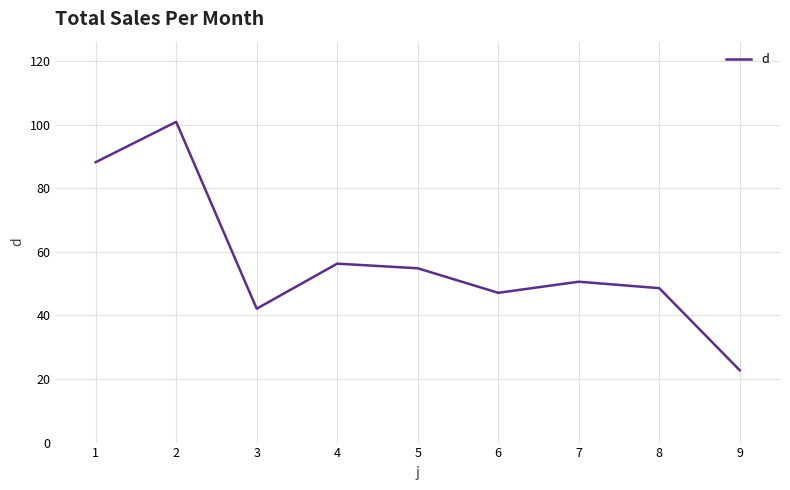

Between 7 and 9, which is larger?

7